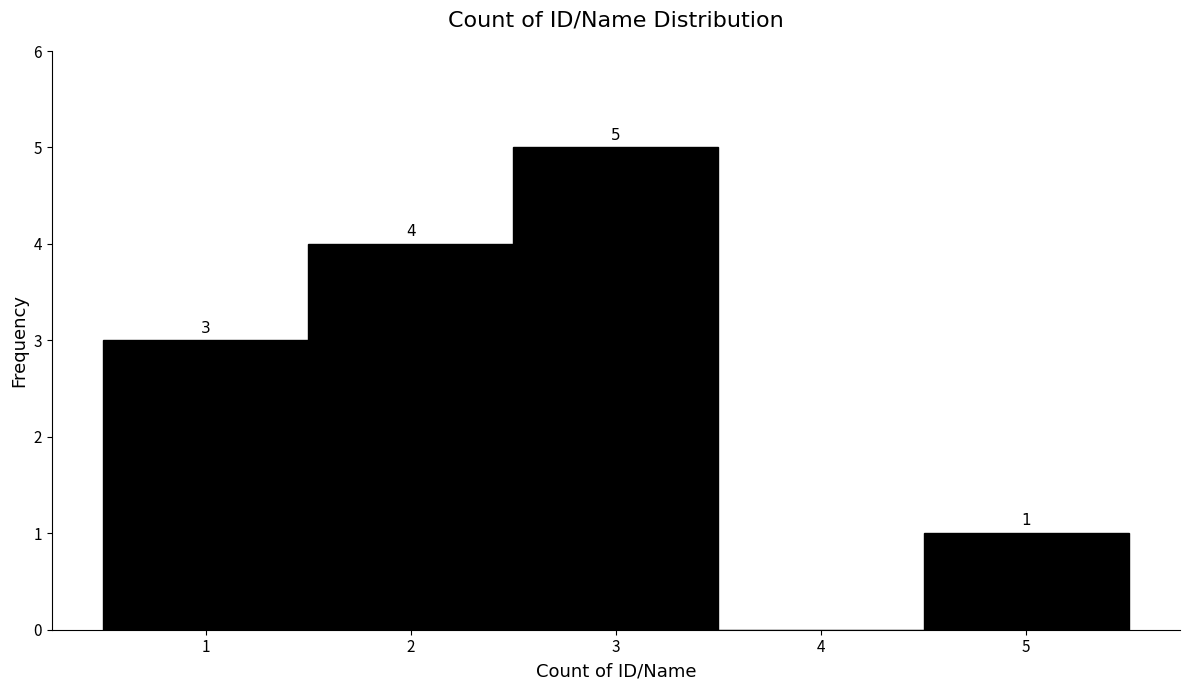

Over which range of the x-axis is the bar tallest?

2.5 to 3.5